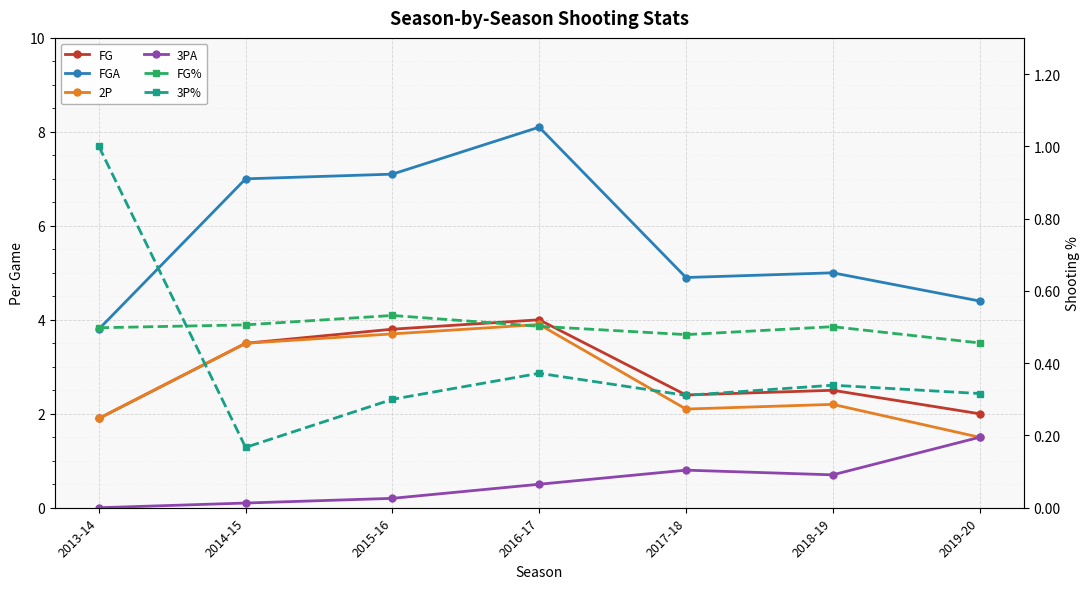

What is the value of the FG point at the 5th from the left?

2.4